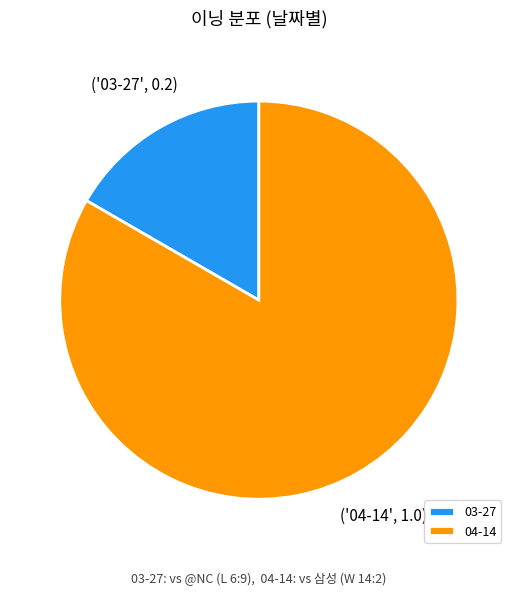

True or false: 03-27 accounts for 12% of the total.

False